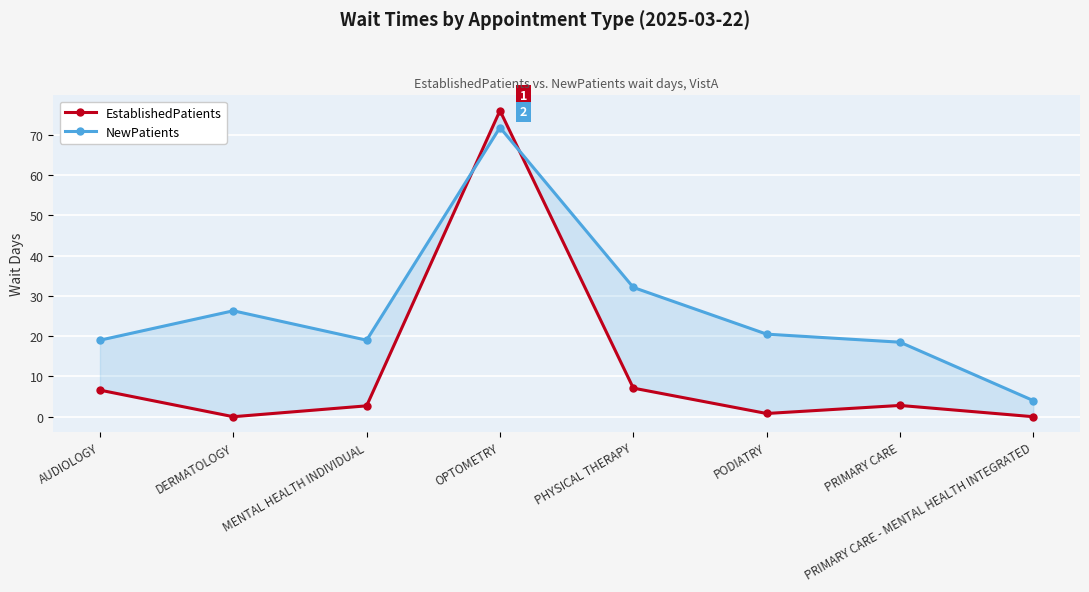

Which series changed the most between PHYSICAL THERAPY and PODIATRY?

NewPatients